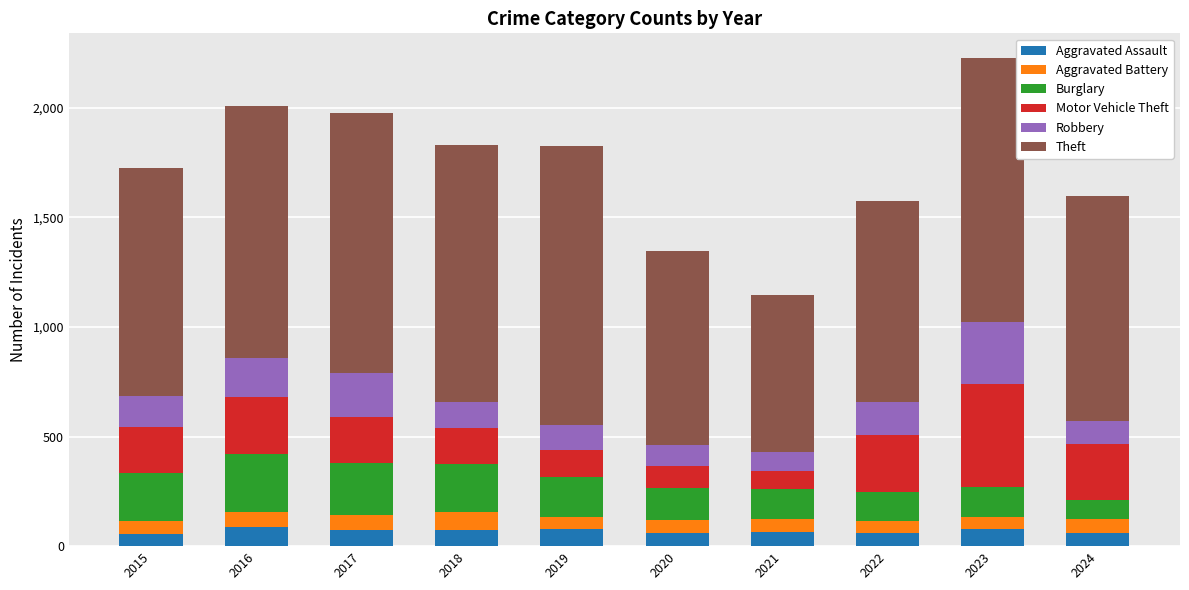

What is the total value across all series at 2017?

1978